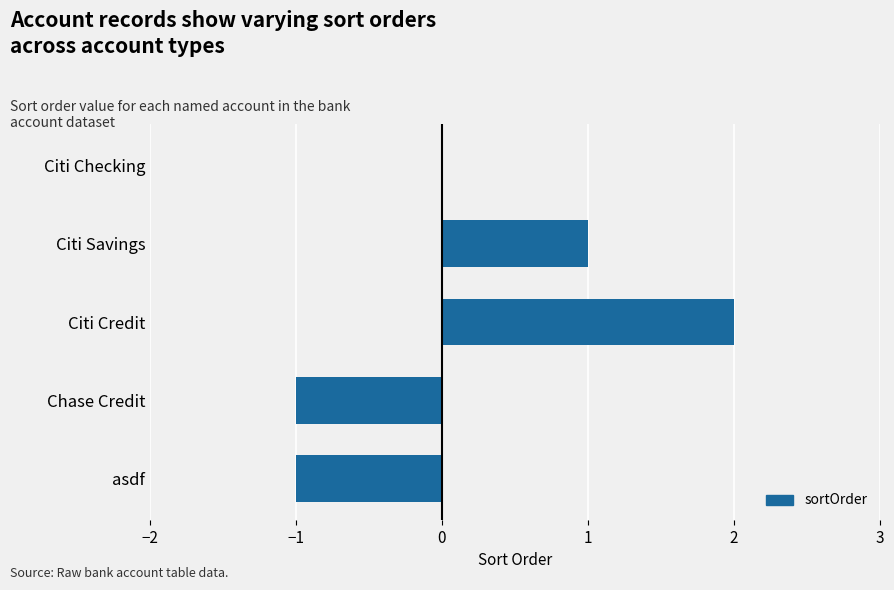

True or false: the data shows -1 at Citi Checking.

False